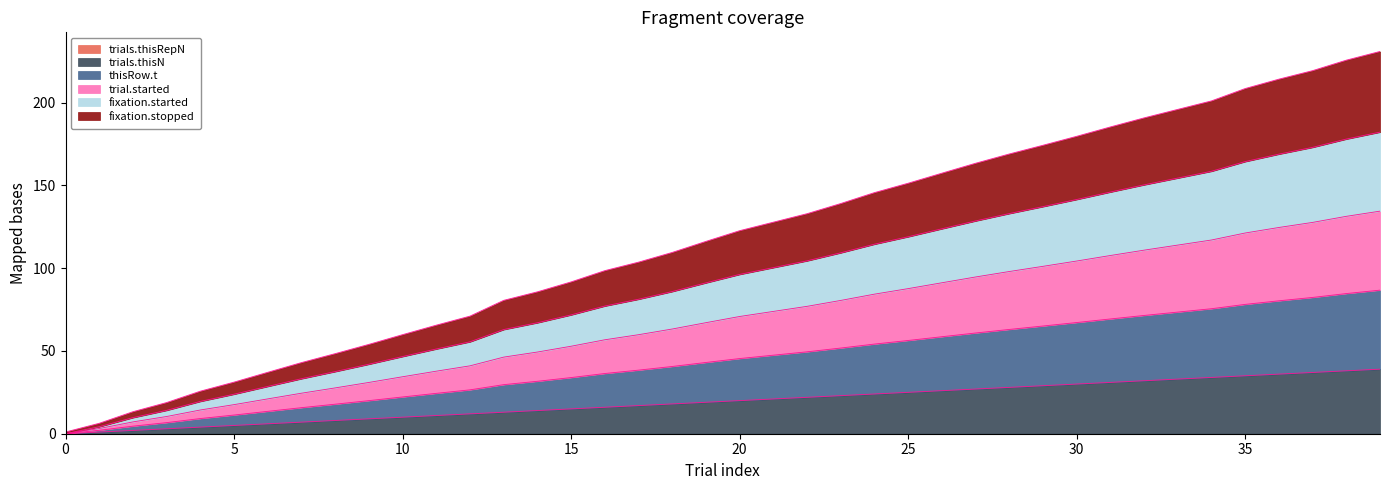

How many lines are shown in the chart?

6